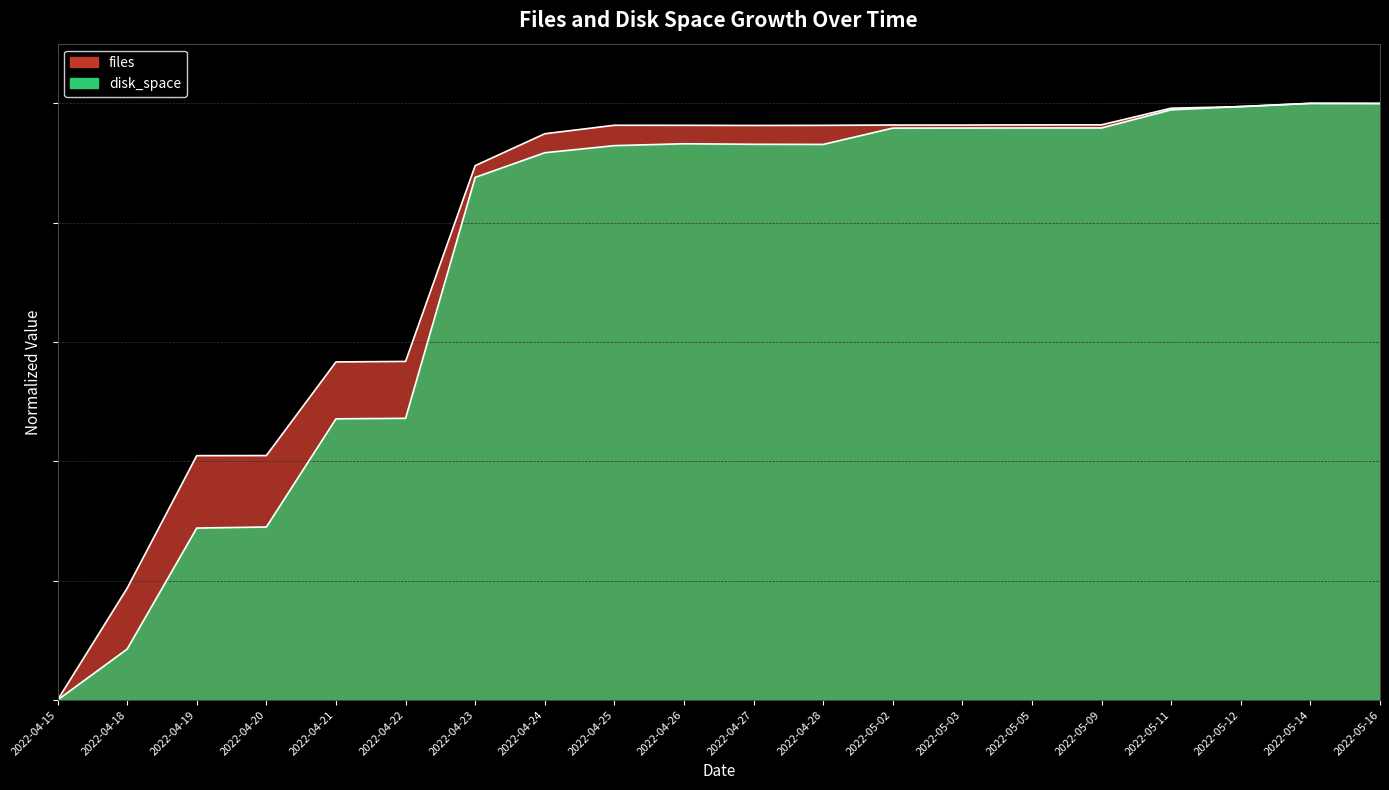

The value of files at 2022-04-25 is 1.0. True or false?

True